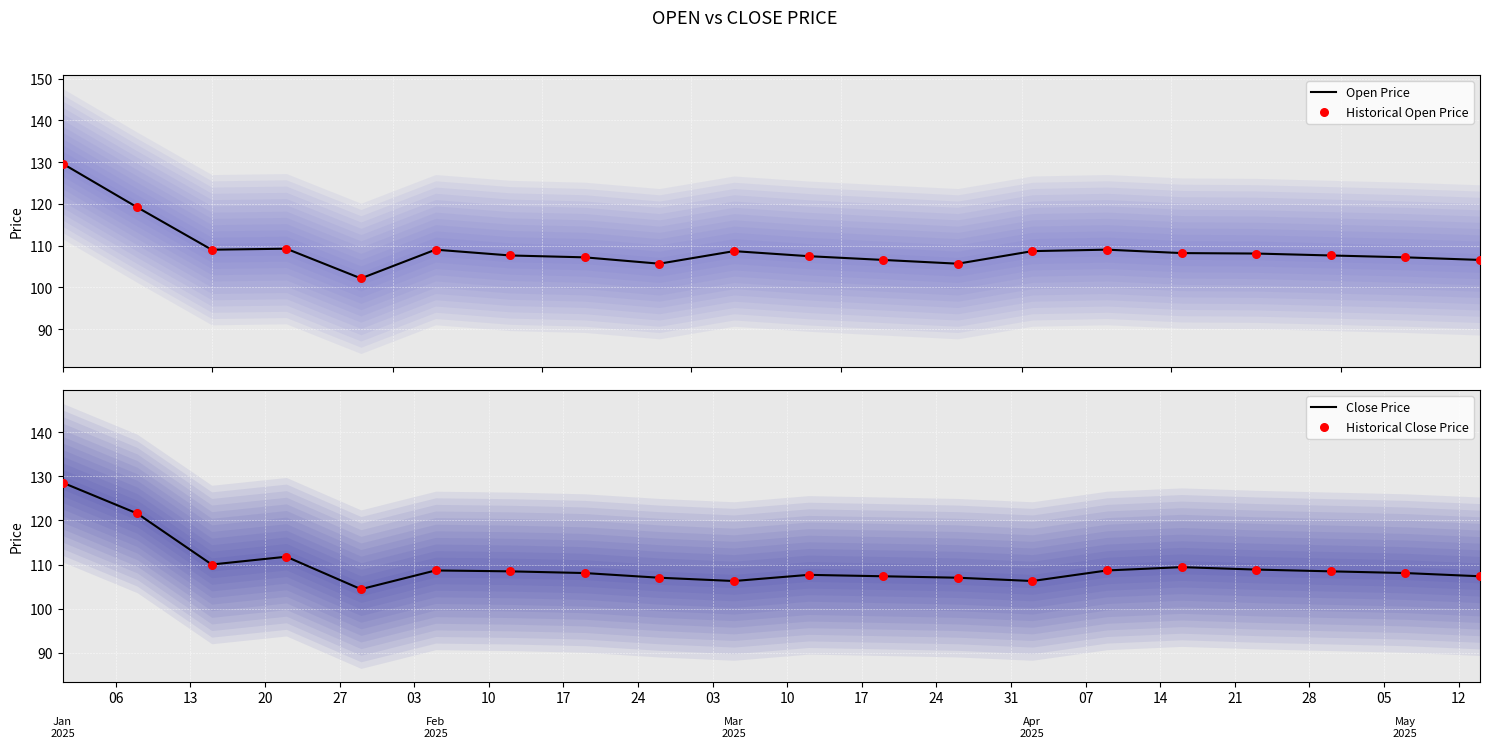

Which series reaches the minimum Y coordinate?

Open Price